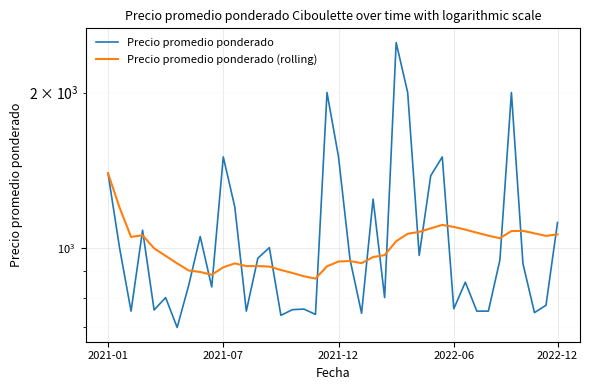

Where does the Precio promedio ponderado (rolling) series first go above 997?

2021-01